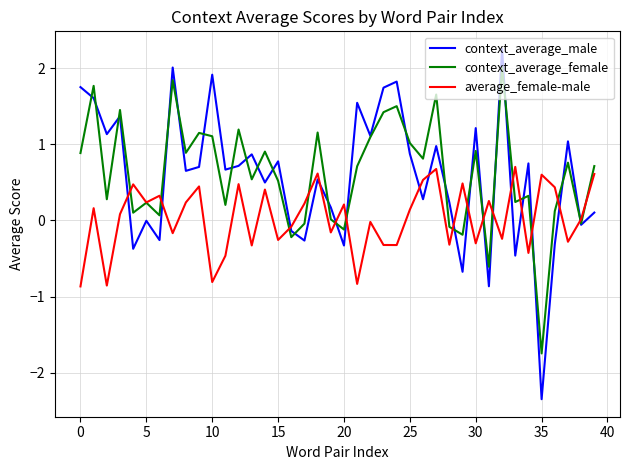

What is the smallest value displayed?

-2.3